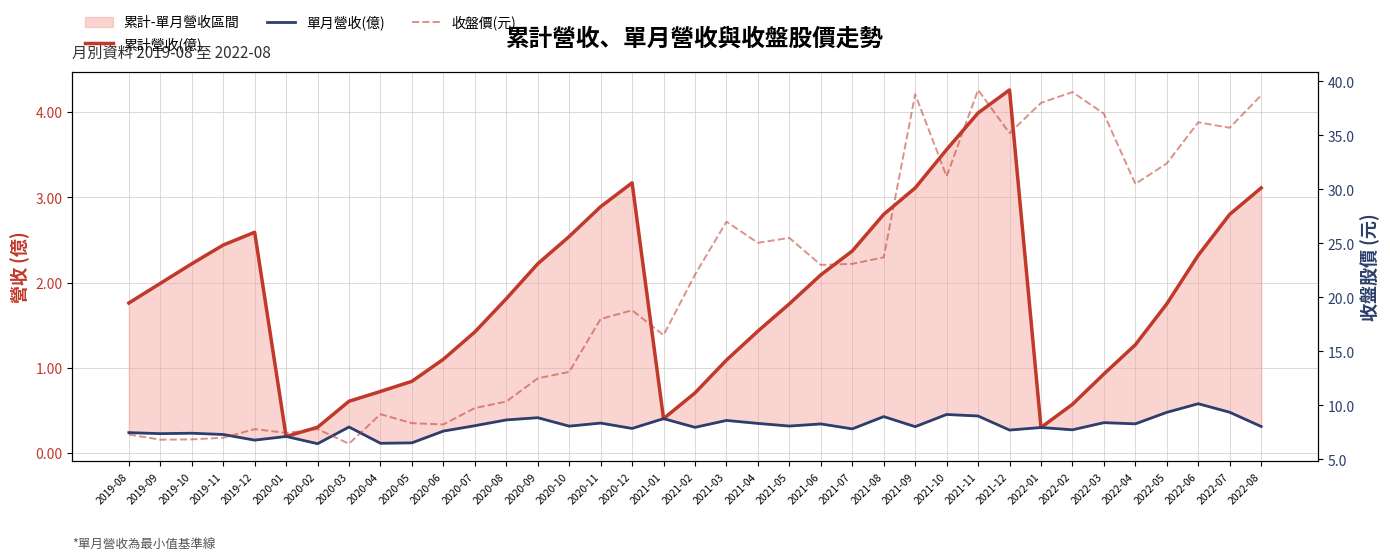

How many series are shown in this chart?

3